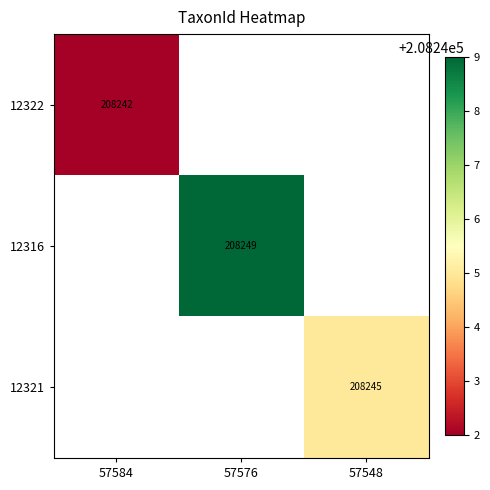

At how many categories does at least one series exceed 208244?

2